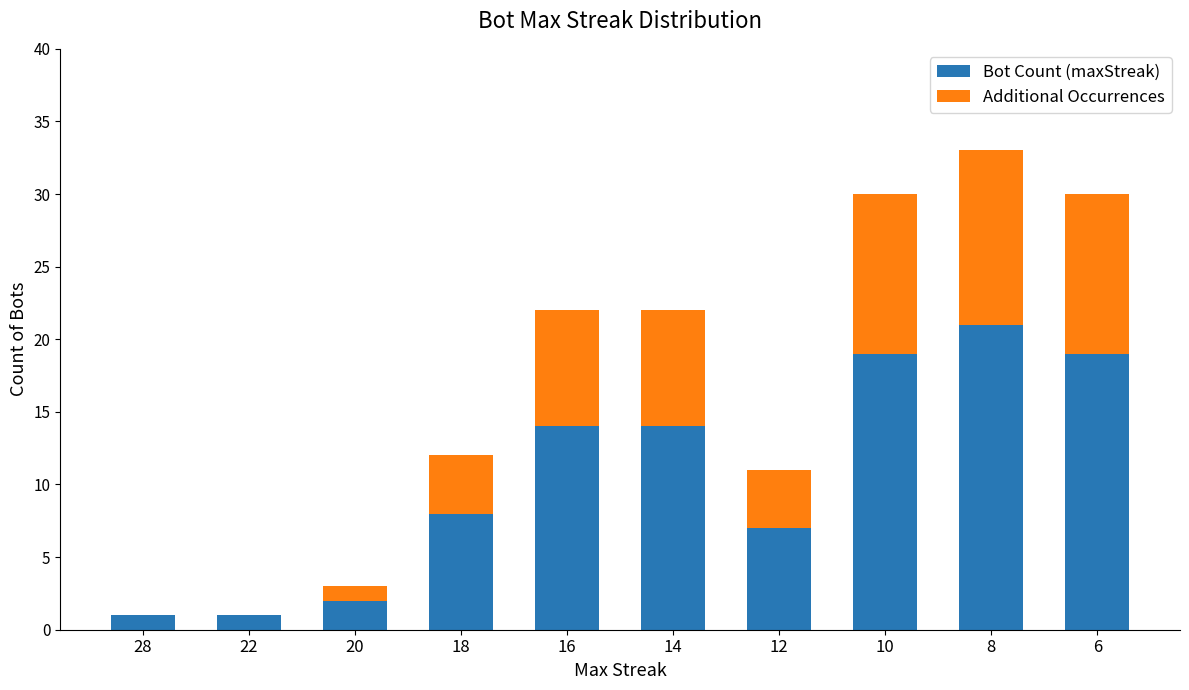

How many distinct data groups are displayed?

2